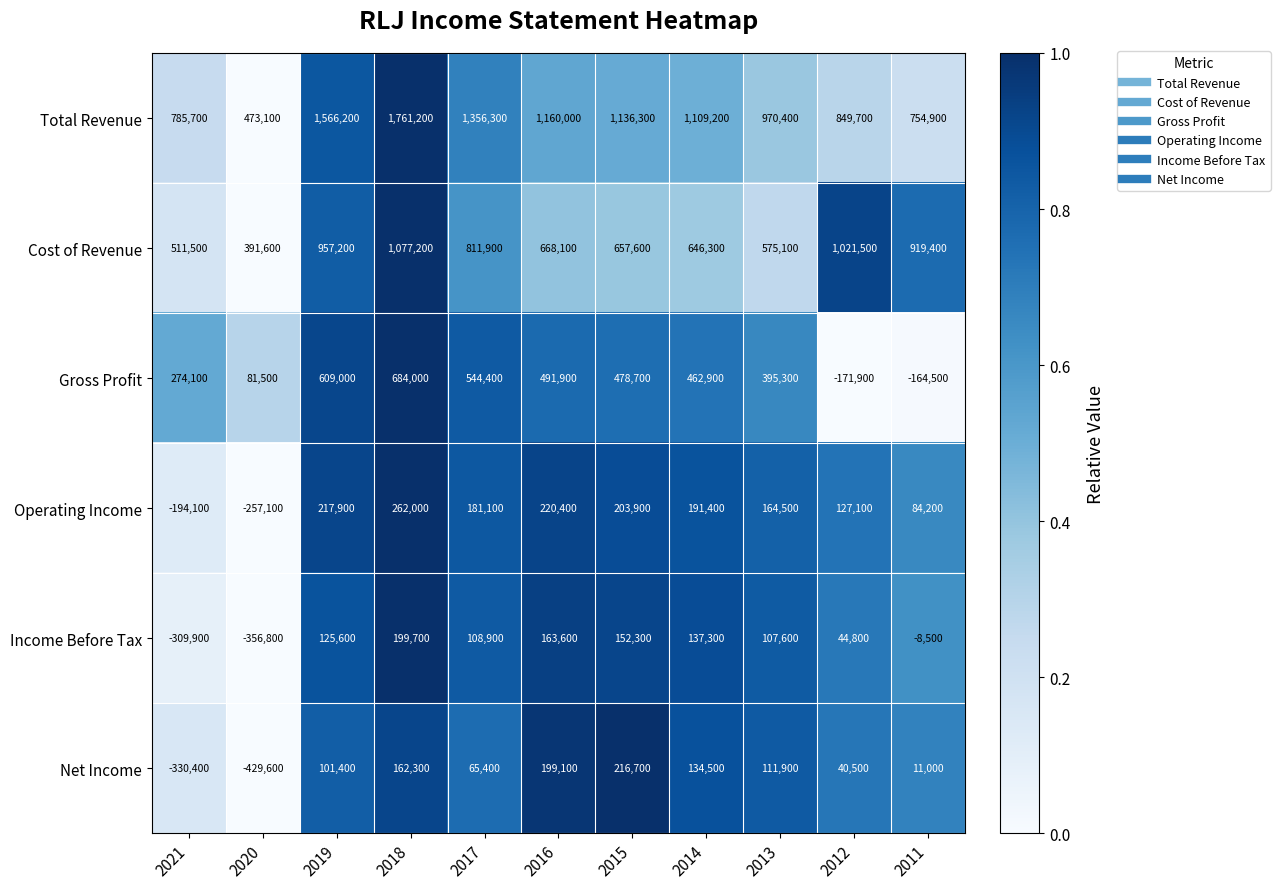

The Gross Profit series shows 491900 at 2016. True or false?

True